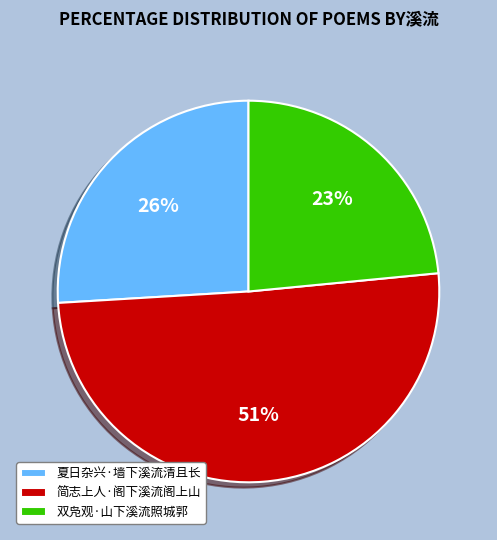

To the nearest percent, what is the combined percentage of 双凫观·山下溪流照城郭 and 简志上人·阁下溪流阁上山?

74%